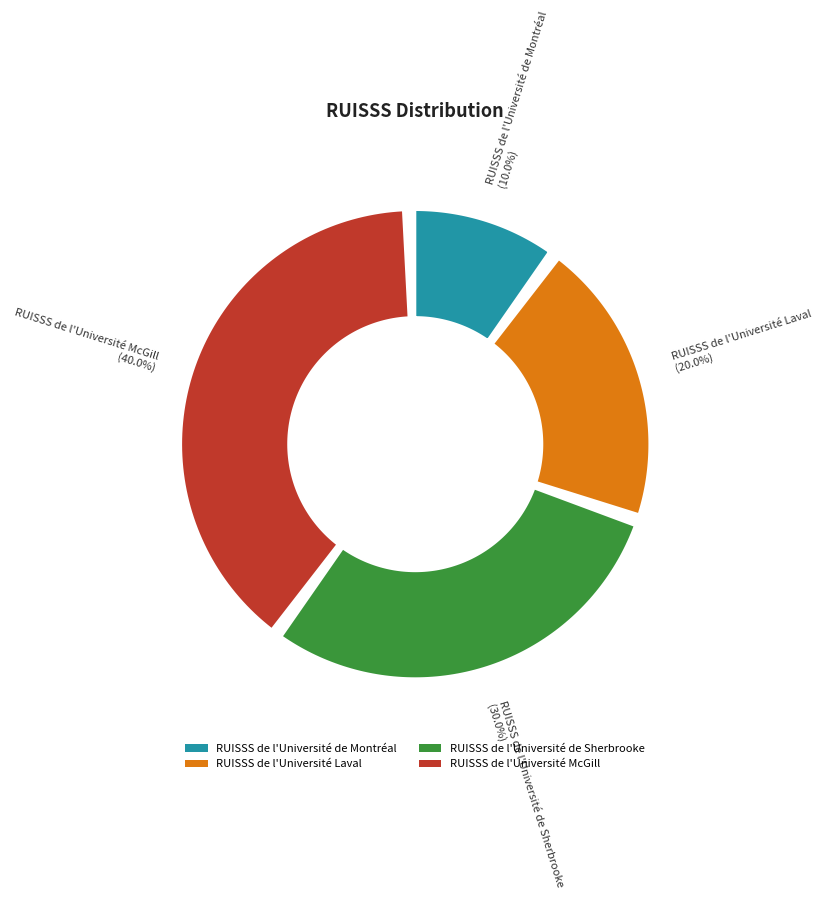

Is the sum of RUISSS de l'Université de Montréal and RUISSS de l'Université Laval greater than half?

No